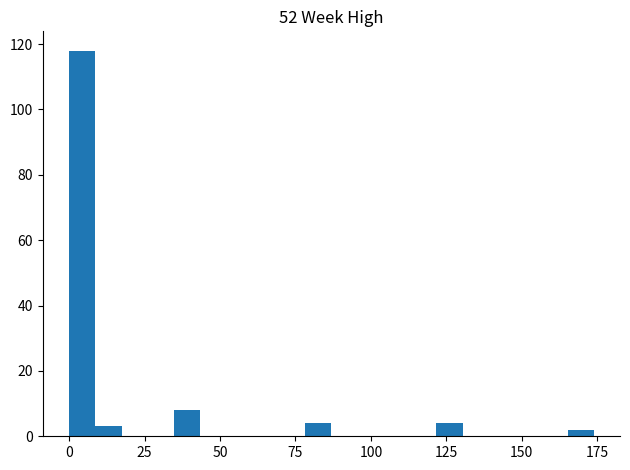

Read against the x-axis, roughly where is the centre of the tallest bar?

5